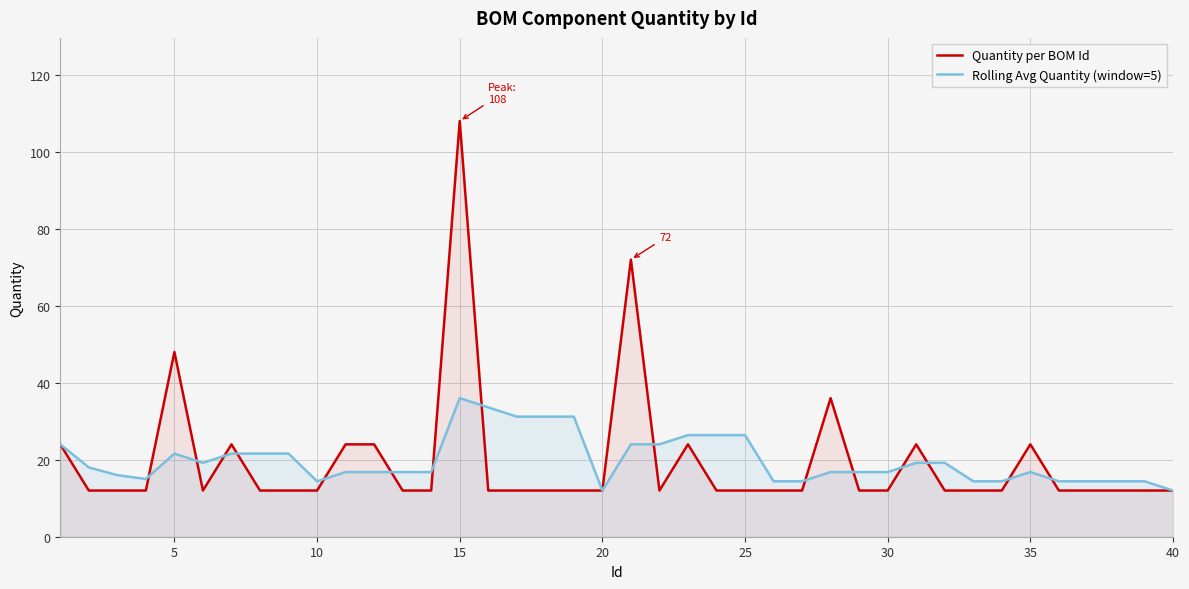

List the series in order of their overall mean, highest first.

Rolling Avg Quantity (window=5), Quantity per BOM Id